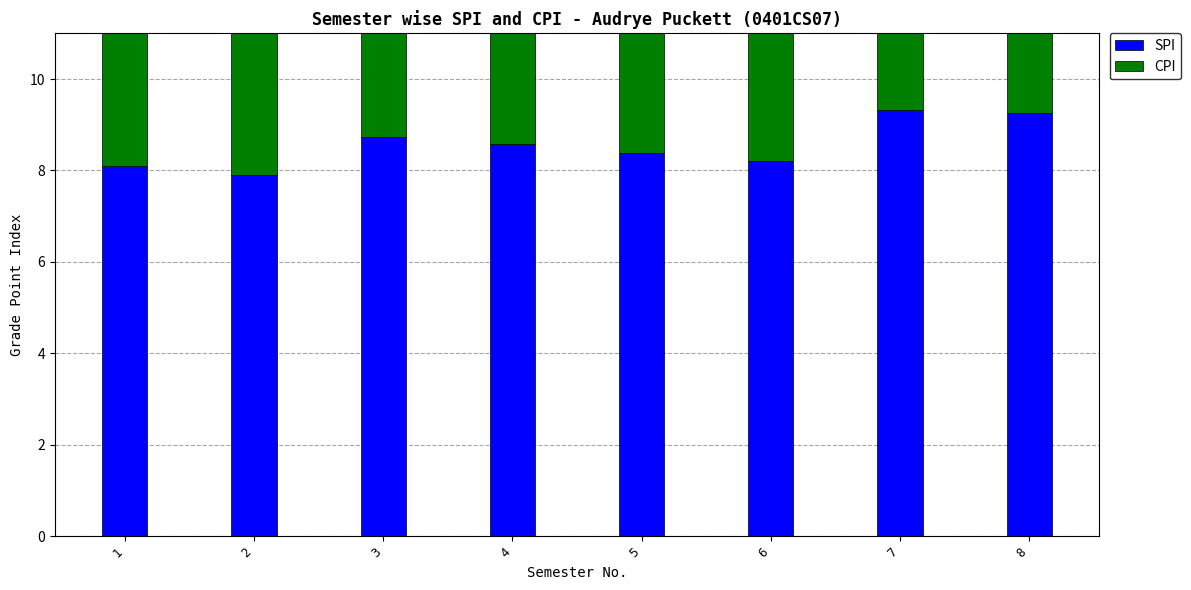

What is the minimum value for SPI?

7.9